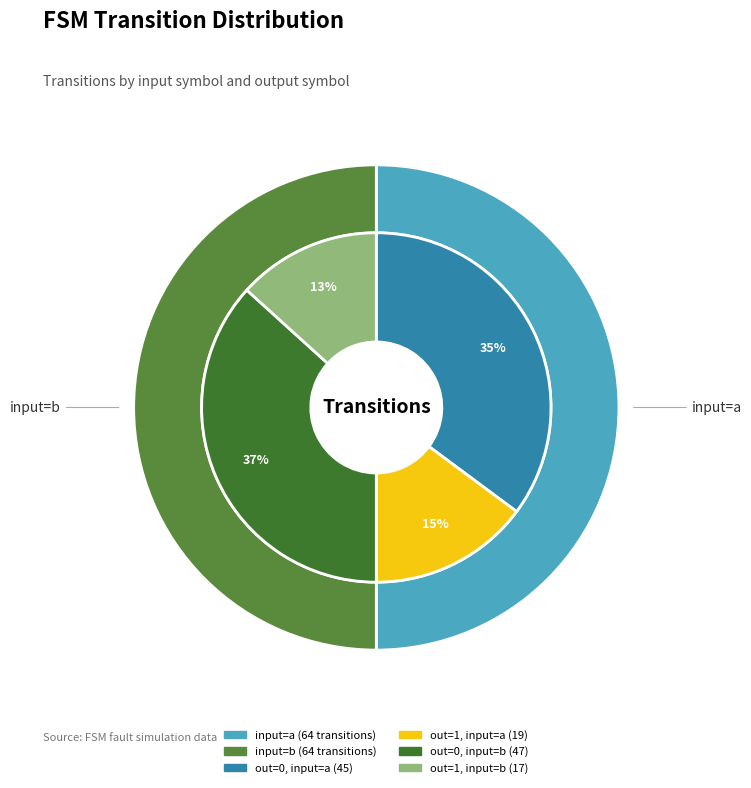

Is it true that output_symbol=0 (input b) is 23% of the pie?

False